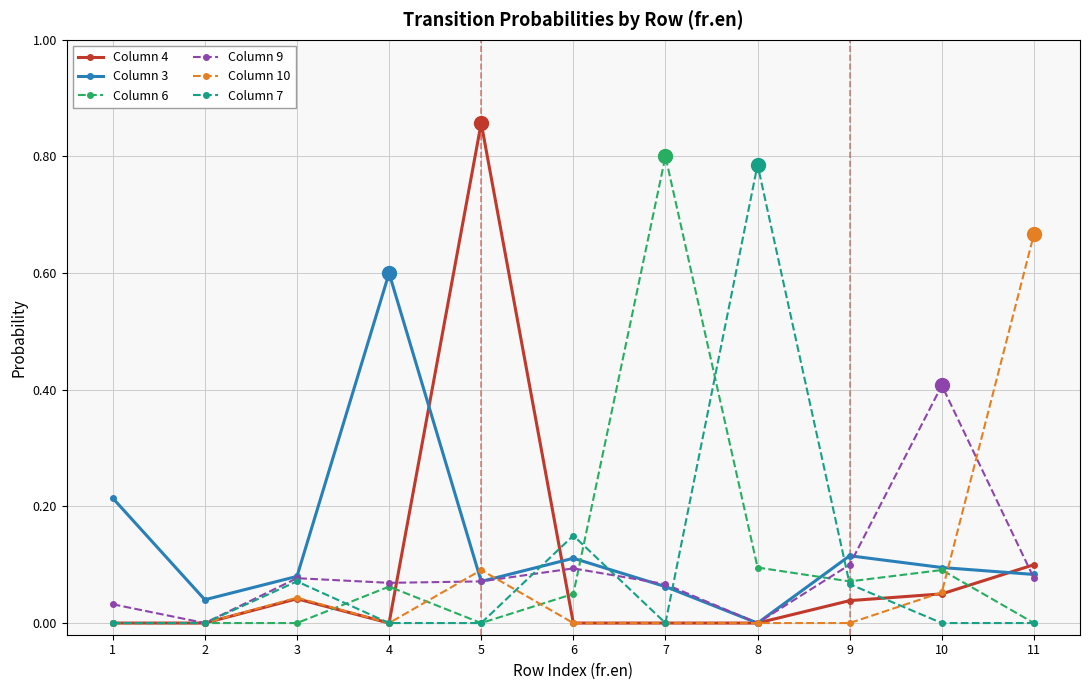

What are all the series names shown in the legend?

Column 4, Column 3, Column 6, Column 9, Column 10, Column 7